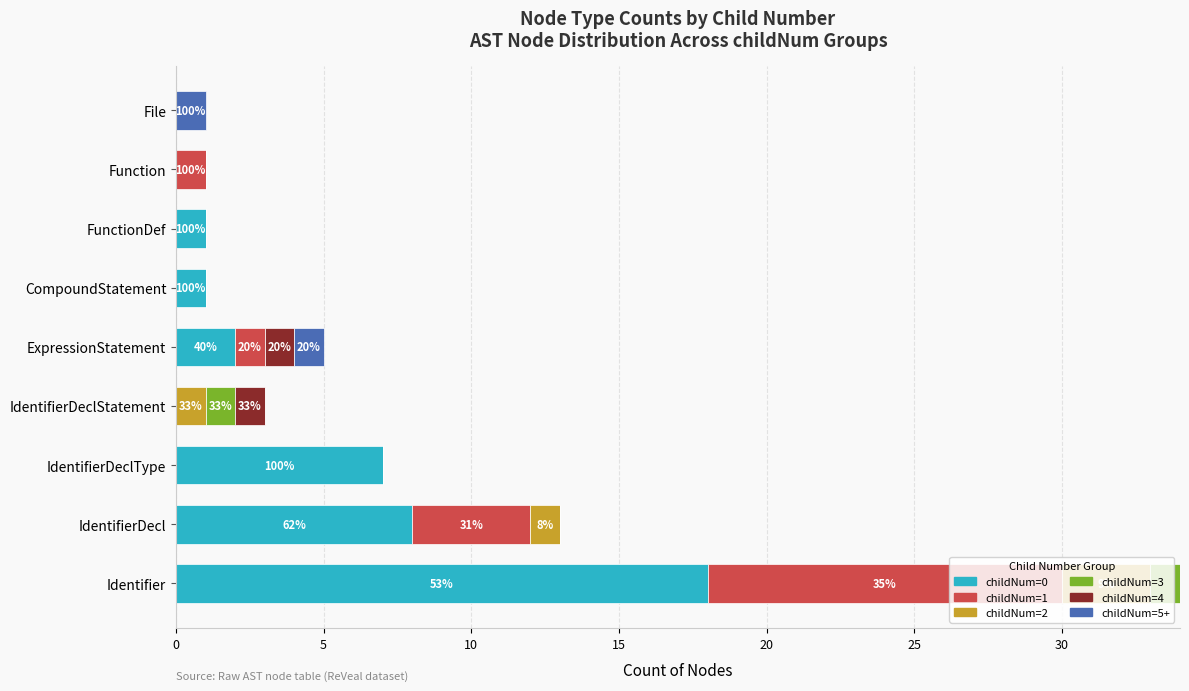

What is the total value across all series at IdentifierDecl?

13